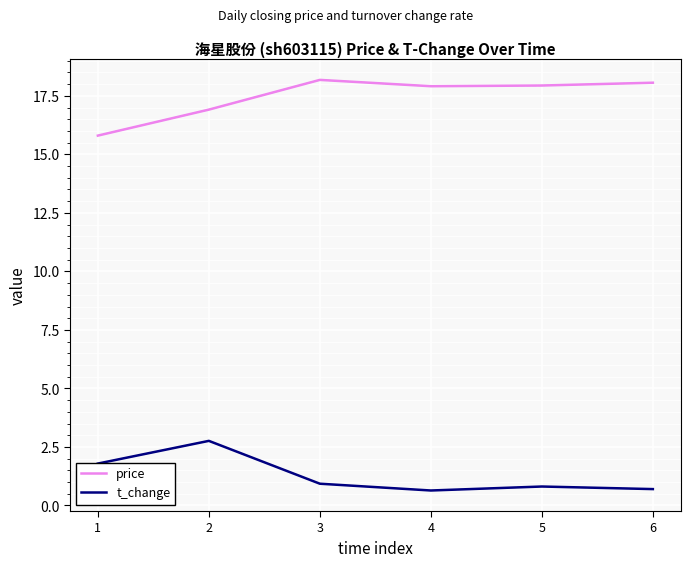

Rank the series at 1 from lowest to highest value.

t_change, price